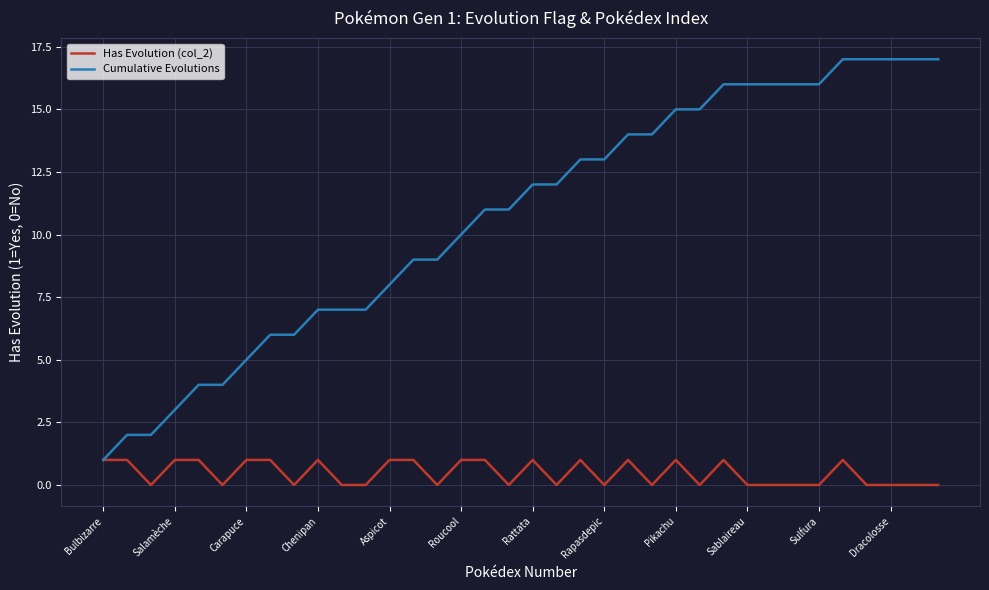

What is the greatest value displayed?

17